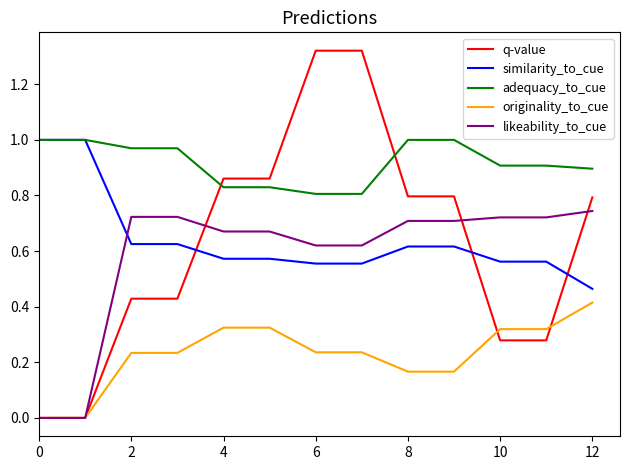

What are all the series names shown in the legend?

q-value, similarity_to_cue, adequacy_to_cue, originality_to_cue, likeability_to_cue